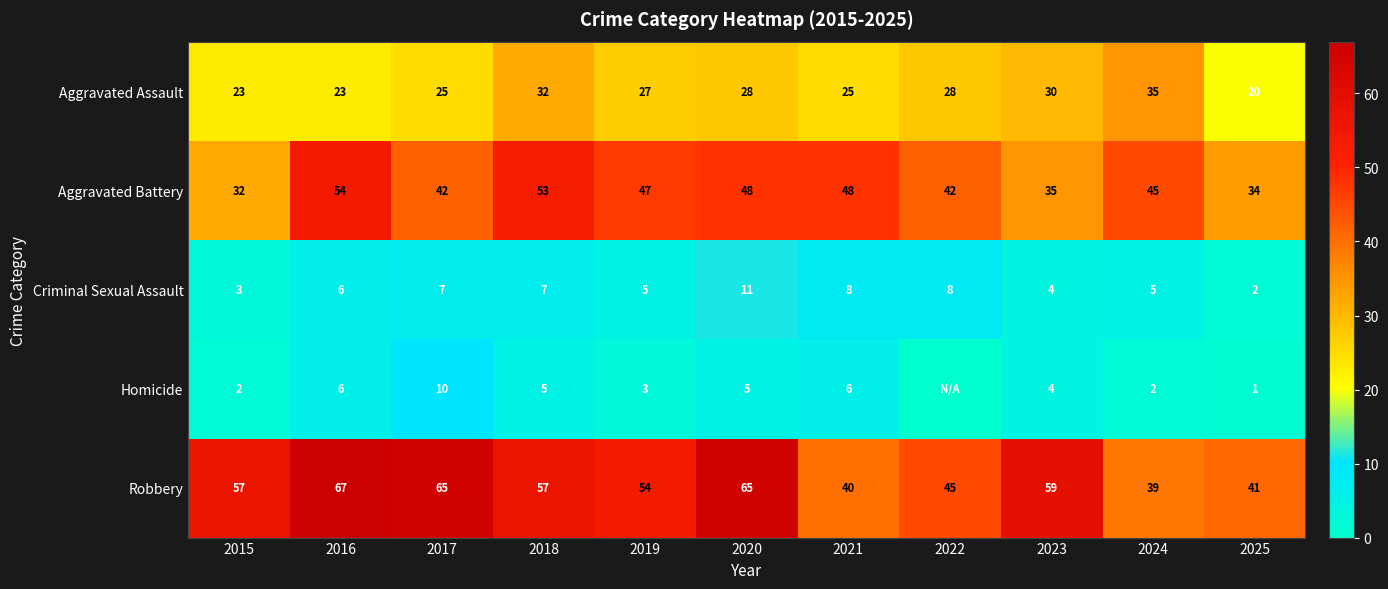

At which label is Robbery closest to 53?

2019